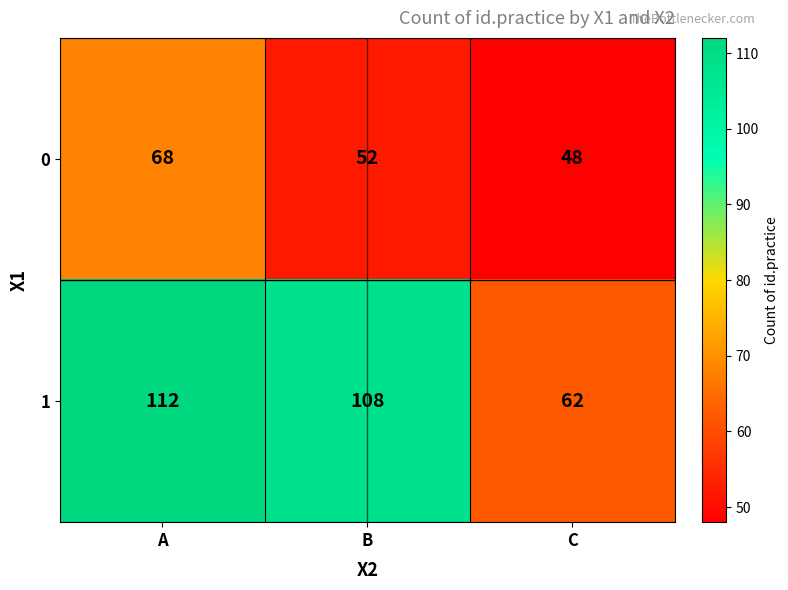

At B, list the series in order from largest to smallest.

1, 0